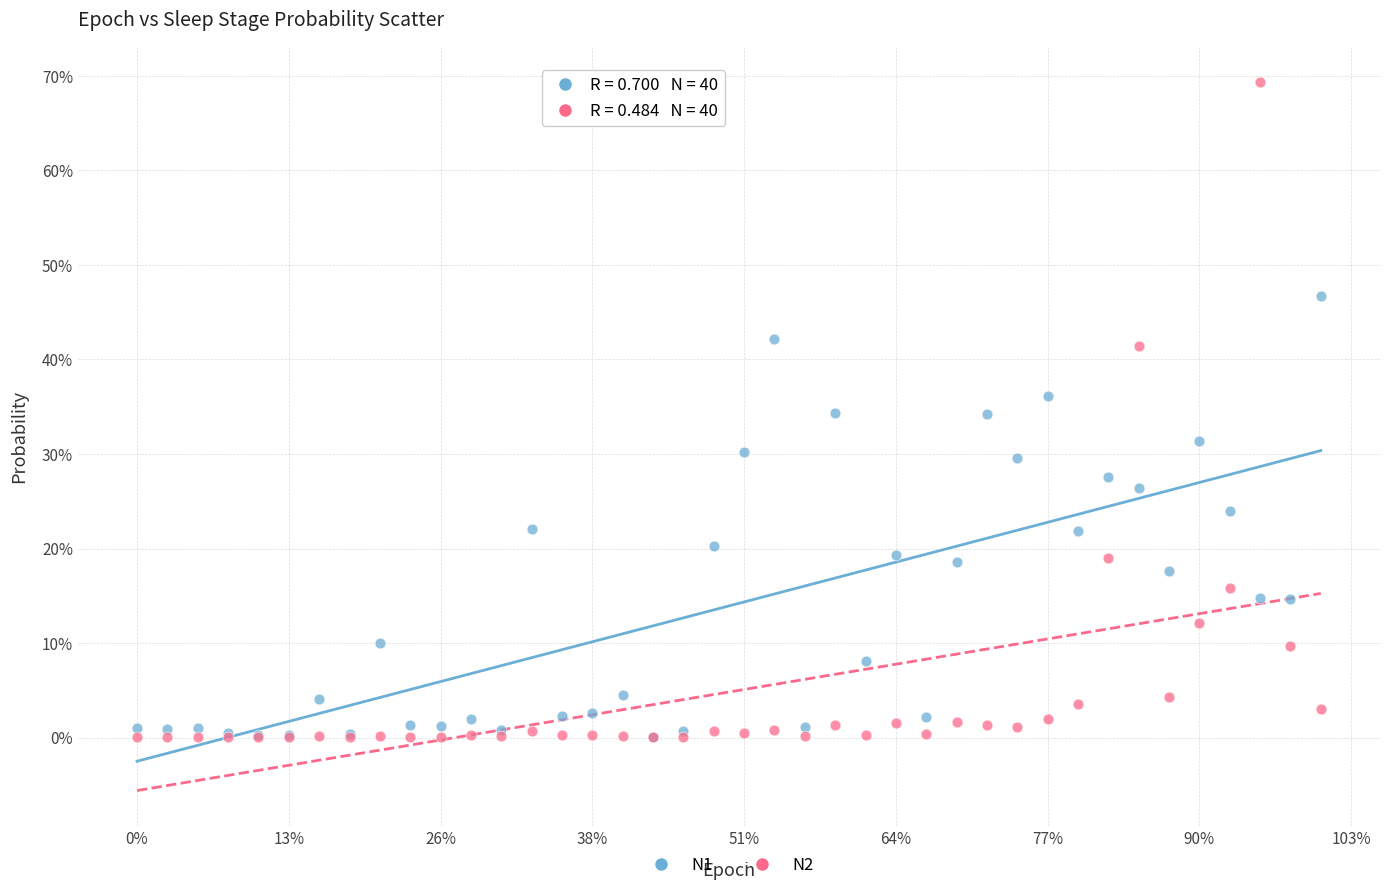

What are all the series names shown in the legend?

N1, N2